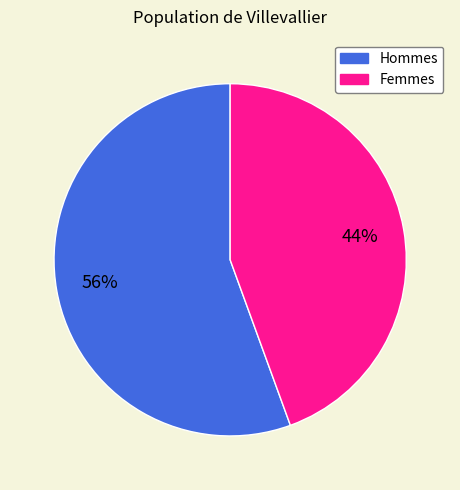

Count the number of slices in the pie.

2